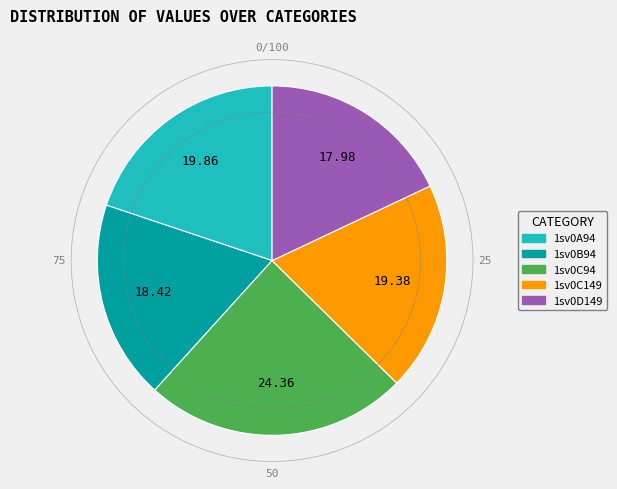

Does any single category account for the majority?

No